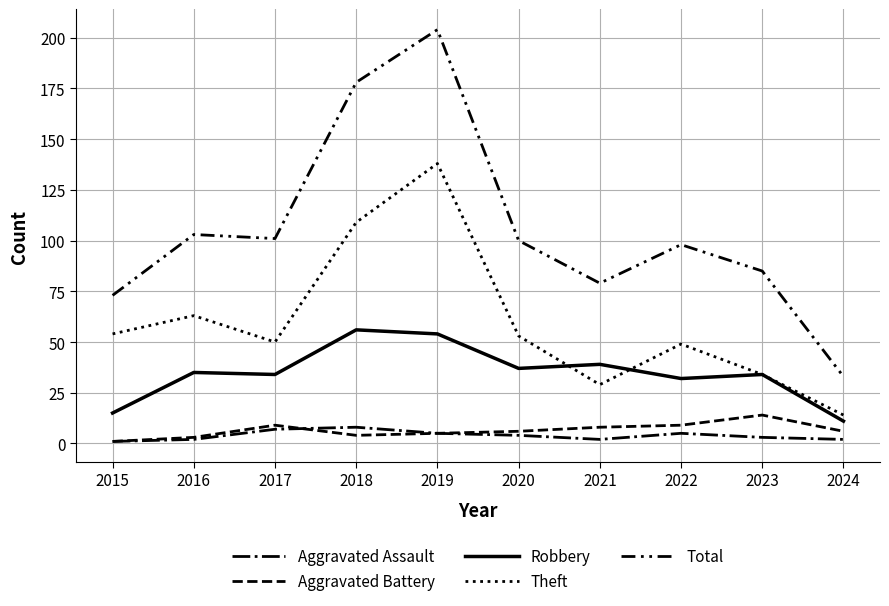

True or false: Aggravated Assault and Total cross at least once.

False